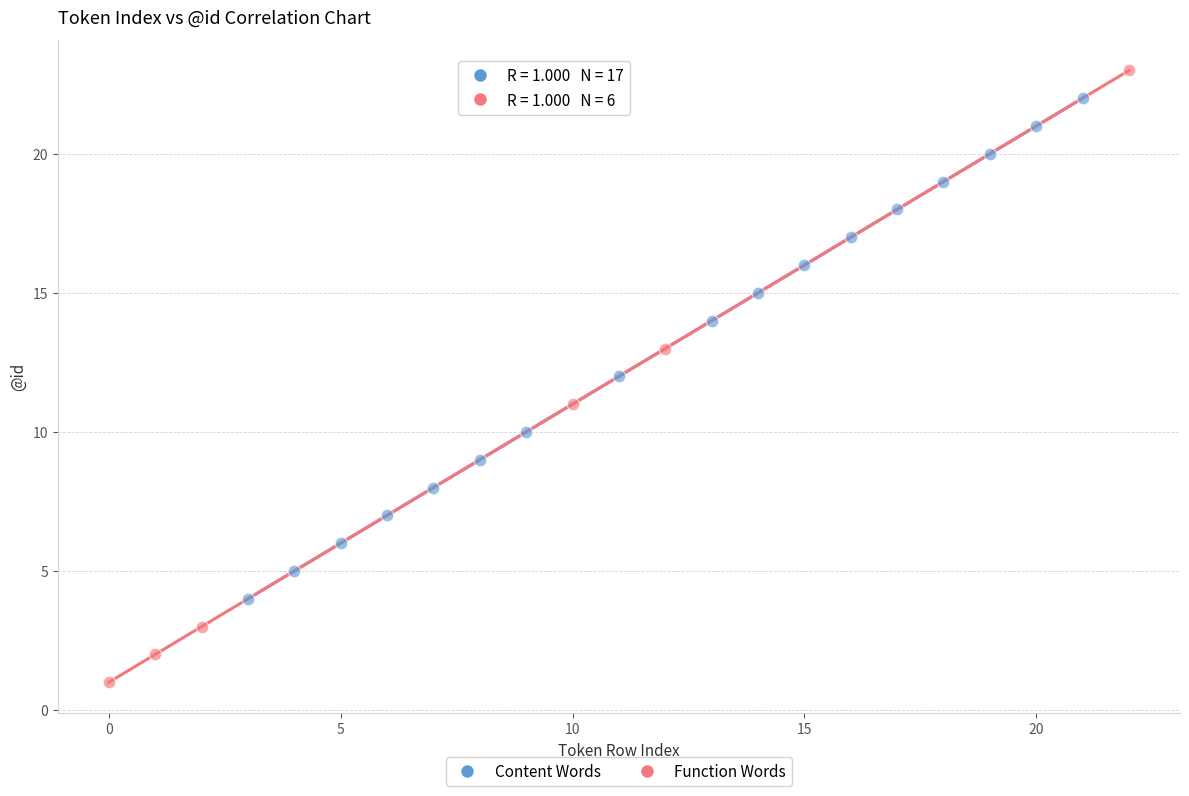

Which series contains the highest Y value?

Function Words